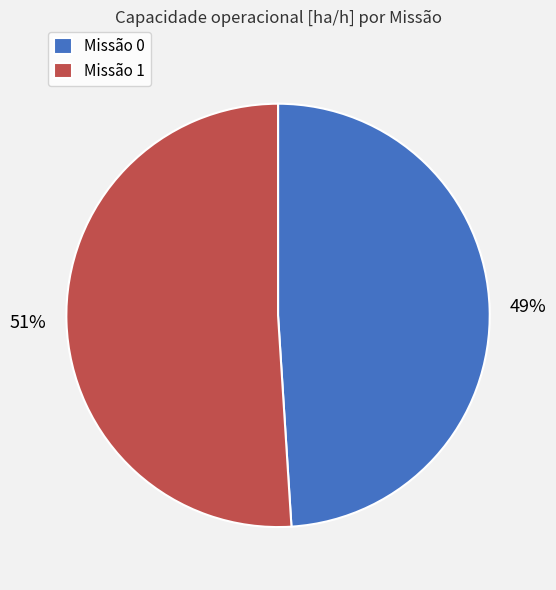

To the nearest percent, what is the difference between the largest and smallest slice percentages?

2%